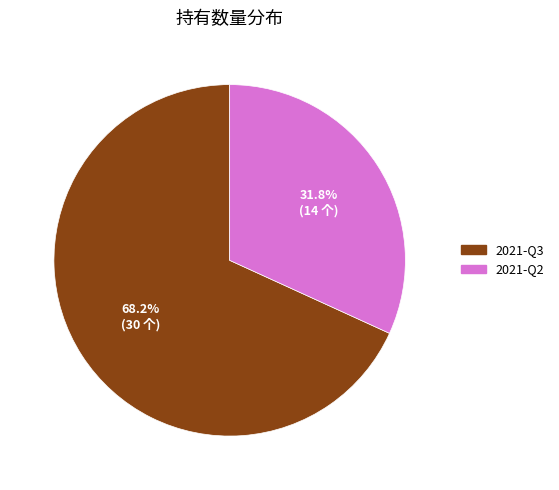

What is the smallest slice in the pie chart?

2021-Q2